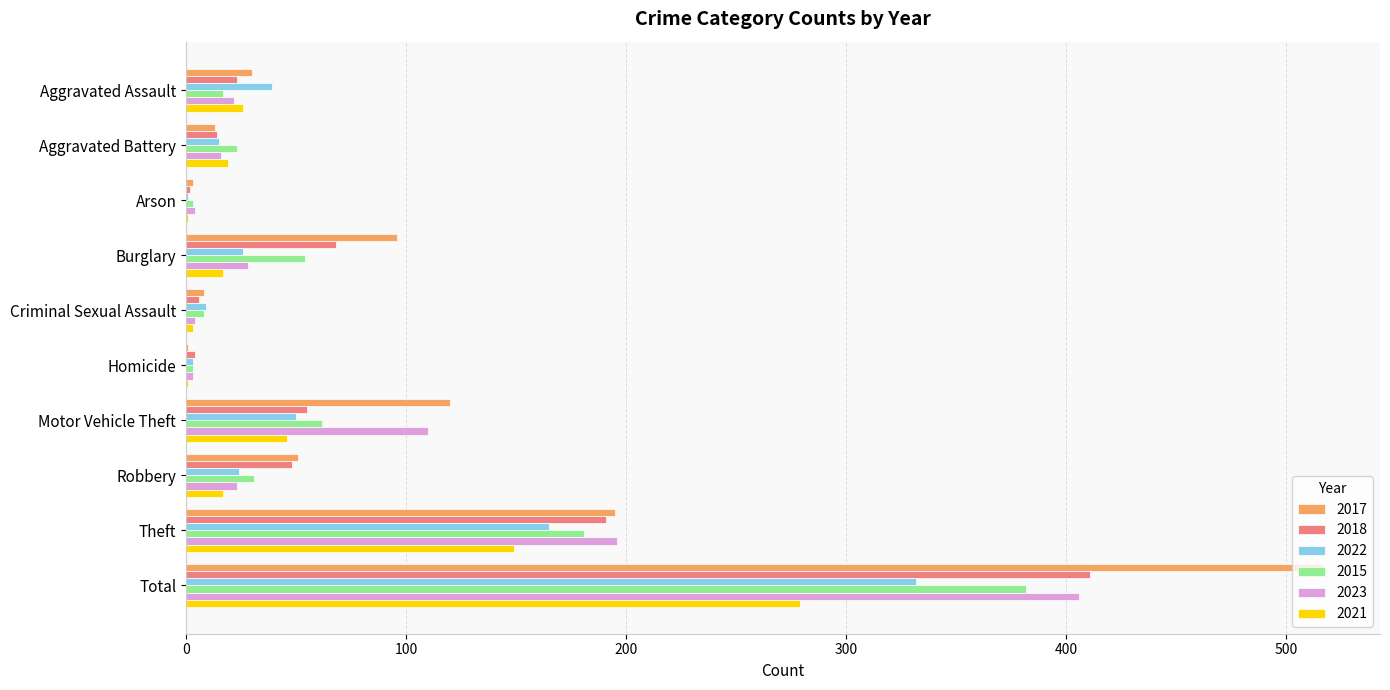

At which category does the chart reach its peak across all series?

Total